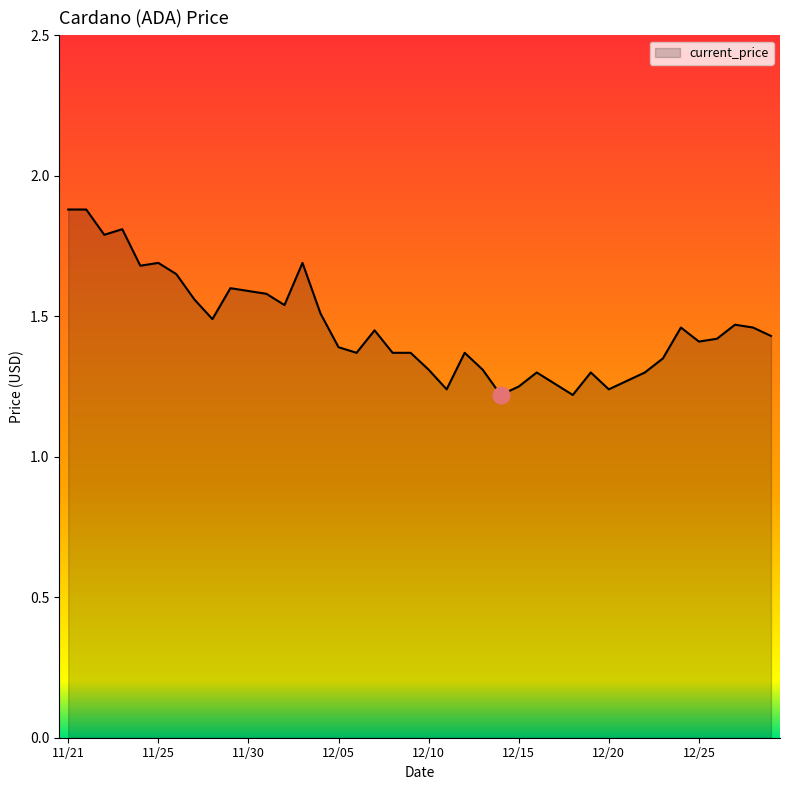

What is the greatest value displayed?

1.9